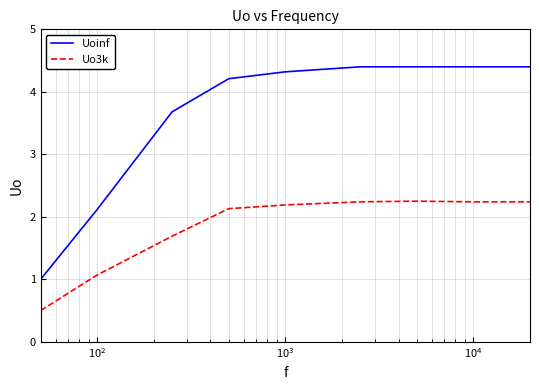

Which series has the largest range (max minus min)?

Uoinf